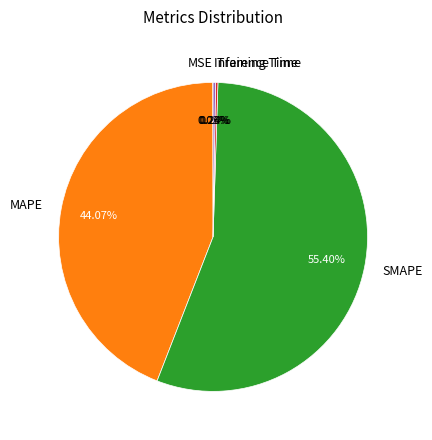

What is the majority slice?

SMAPE